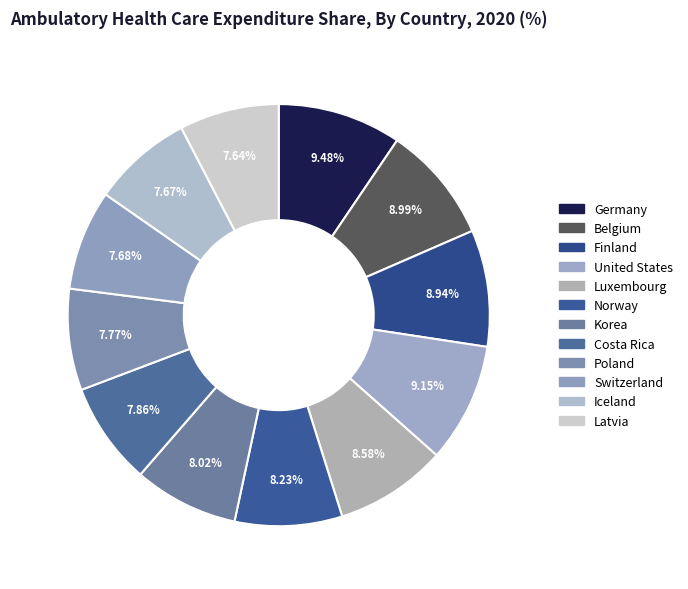

How many slices are in this pie chart?

12